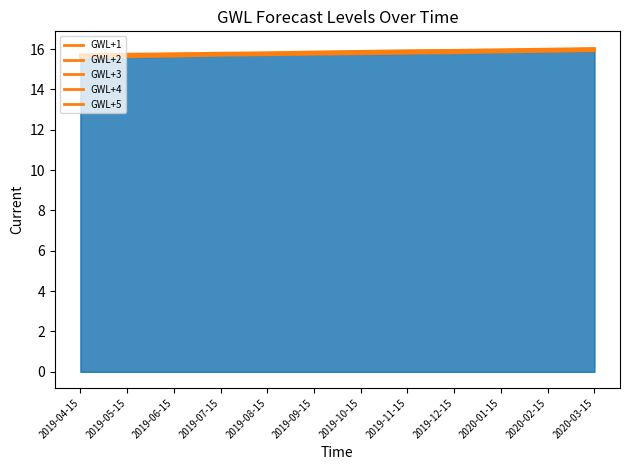

Between 2019-12-15 and 2020-01-15, which is larger?

2020-01-15